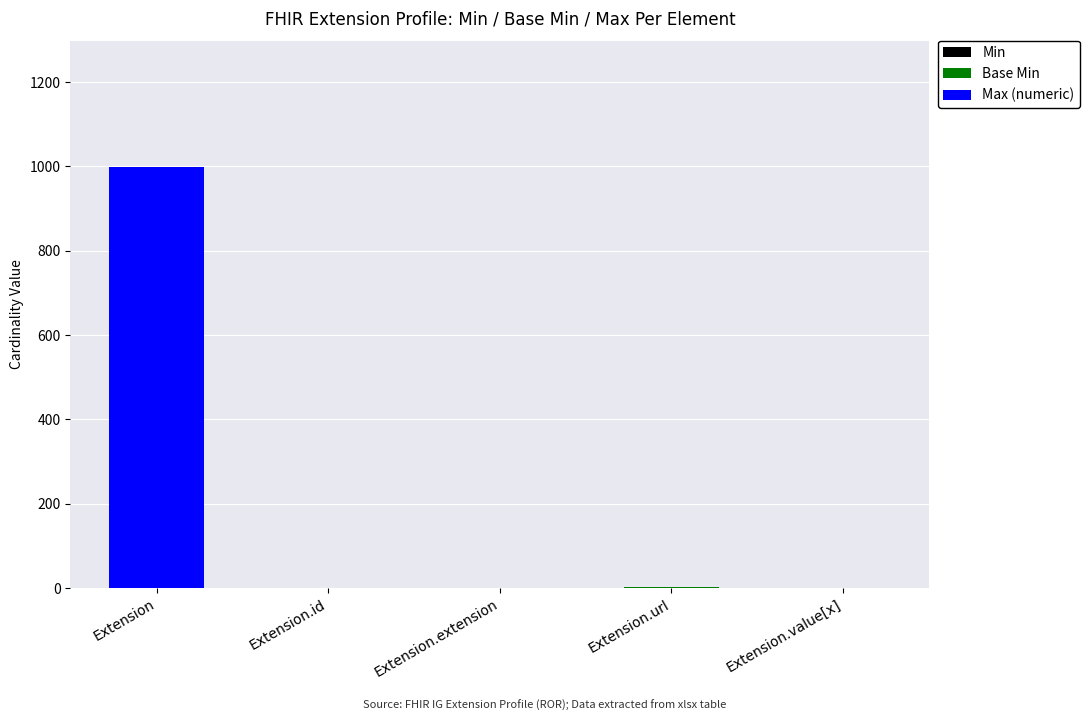

At which category is the sum across all series the highest?

Extension